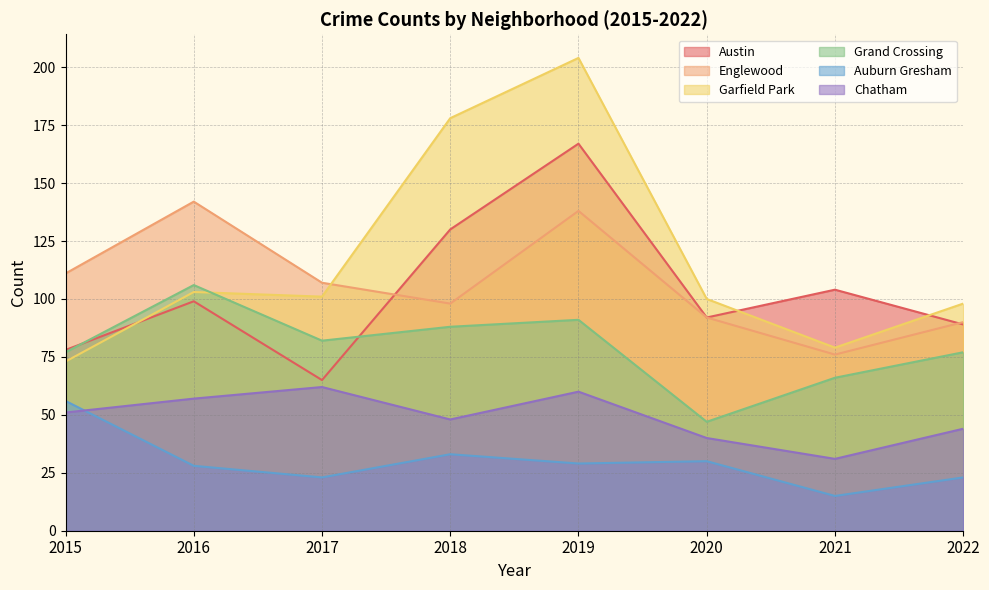

Rank the series by their maximum value, from lowest to highest.

Auburn Gresham, Chatham, Grand Crossing, Englewood, Austin, Garfield Park